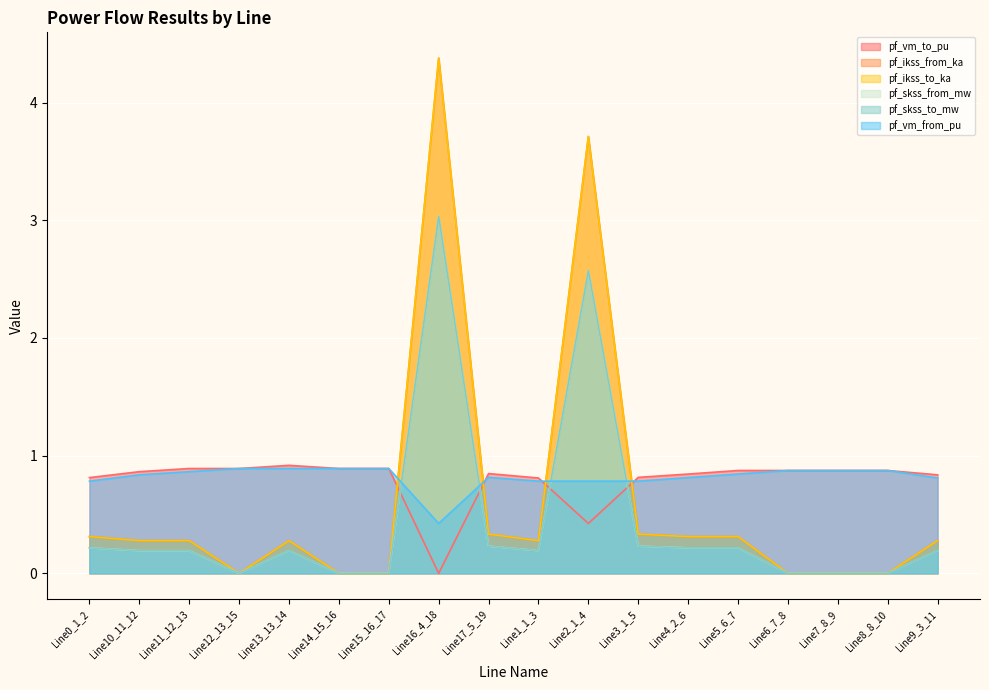

What is the difference between the highest and lowest values at Line6_7_8?

0.9